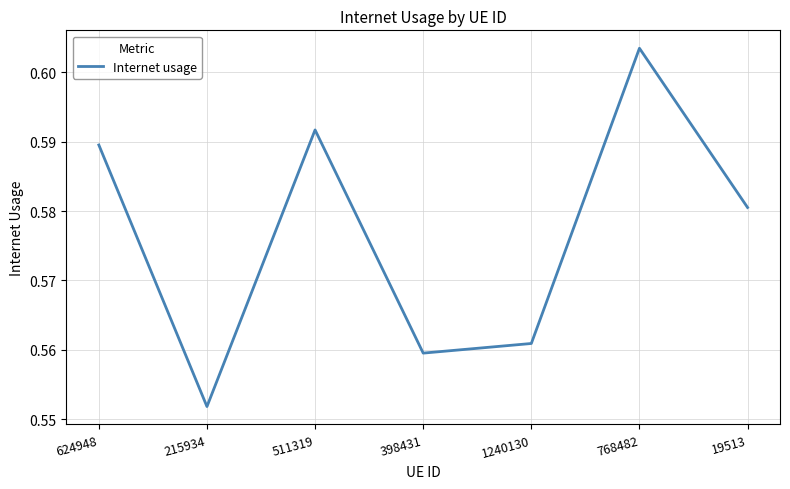

Which category has the lowest value across all series?

215934